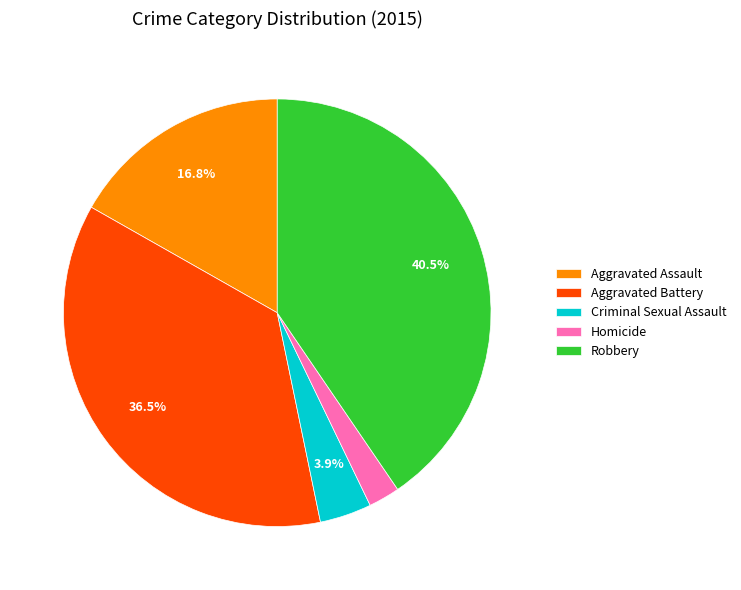

To the nearest percent, what portion does Criminal Sexual Assault represent?

4%